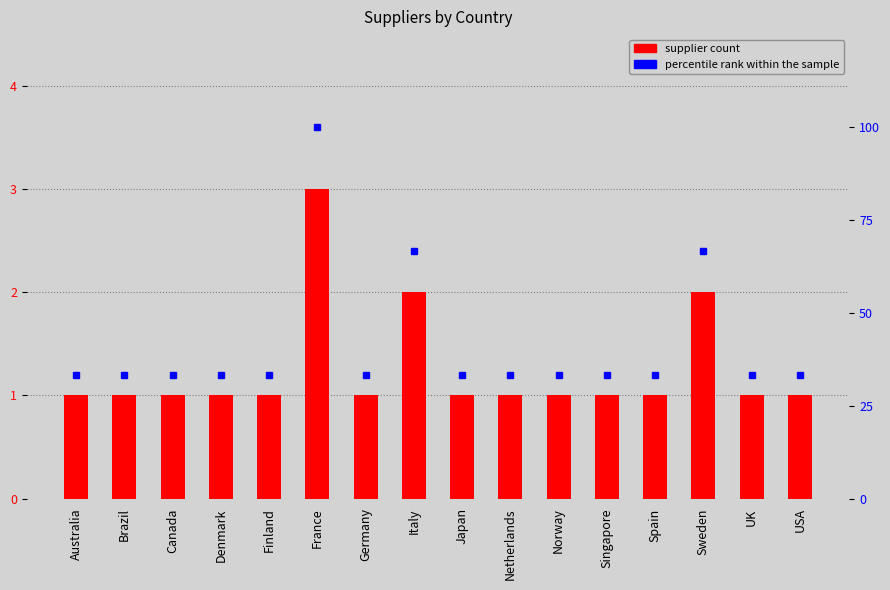

What is the highest value of the supplier count series?

3.0